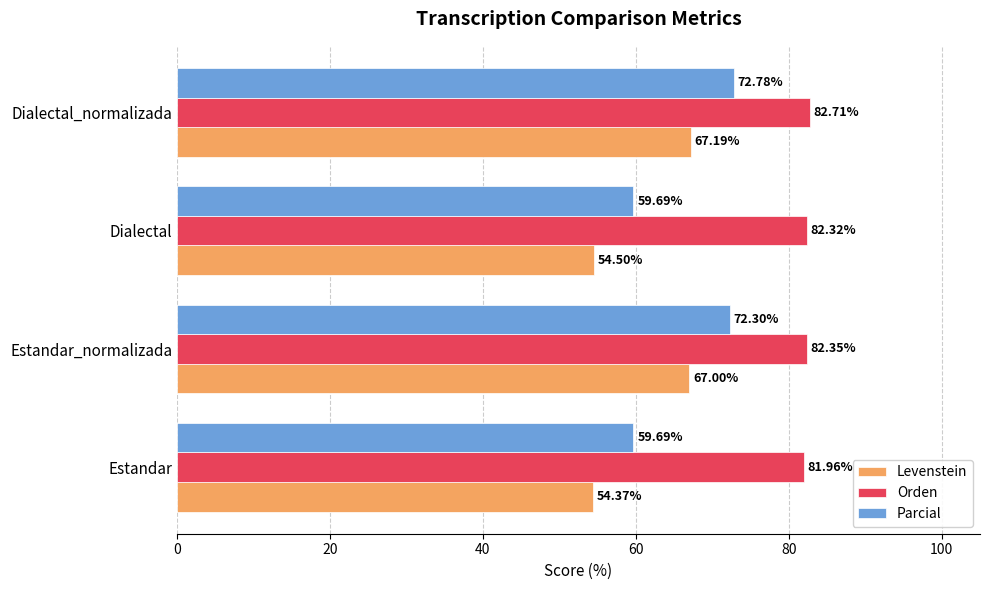

At how many categories does at least one series exceed 70?

4